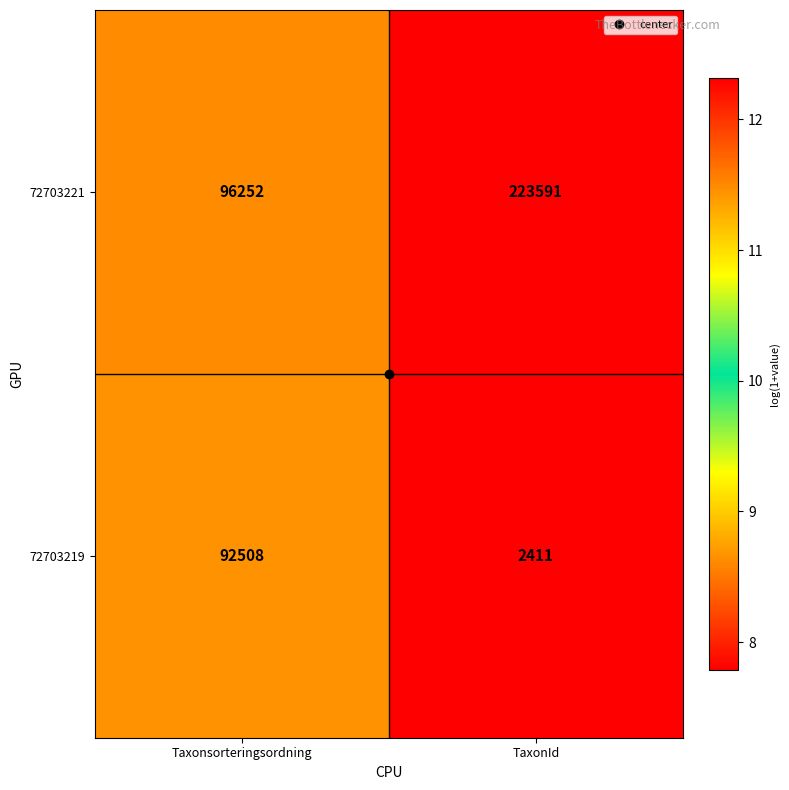

Rank the series at TaxonId from highest to lowest value.

72703221, 72703219